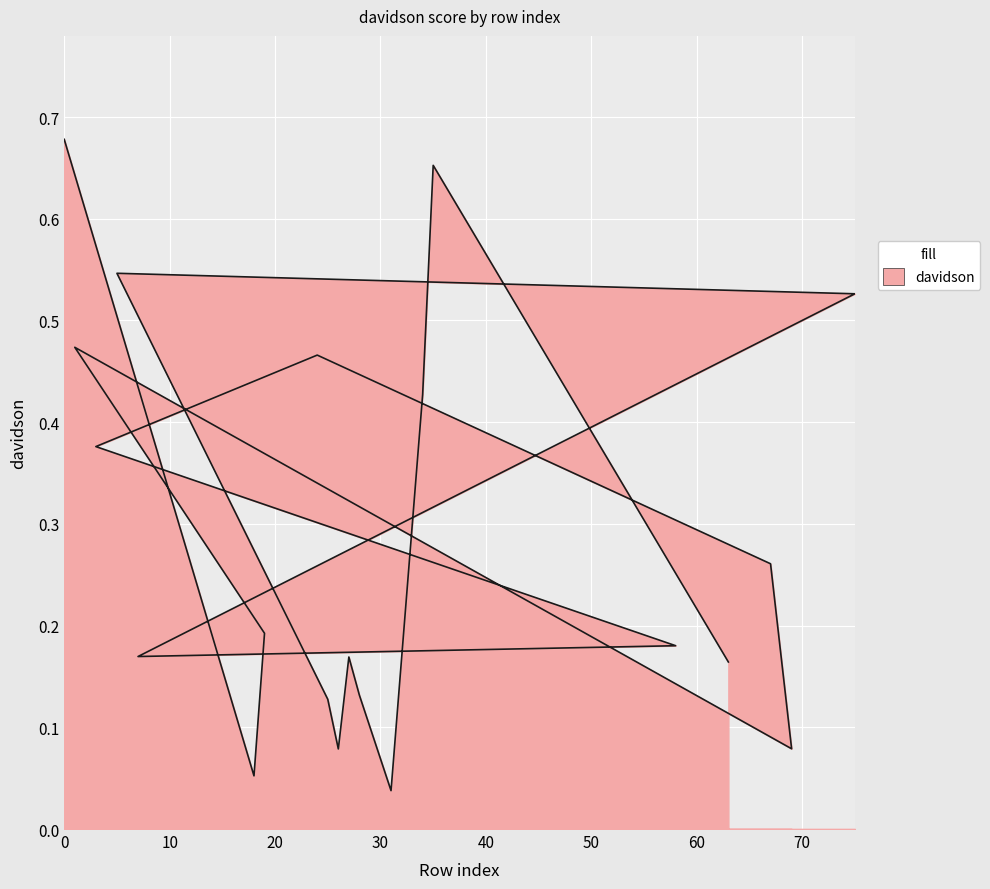

Which has a higher value, 18 or 5?

5